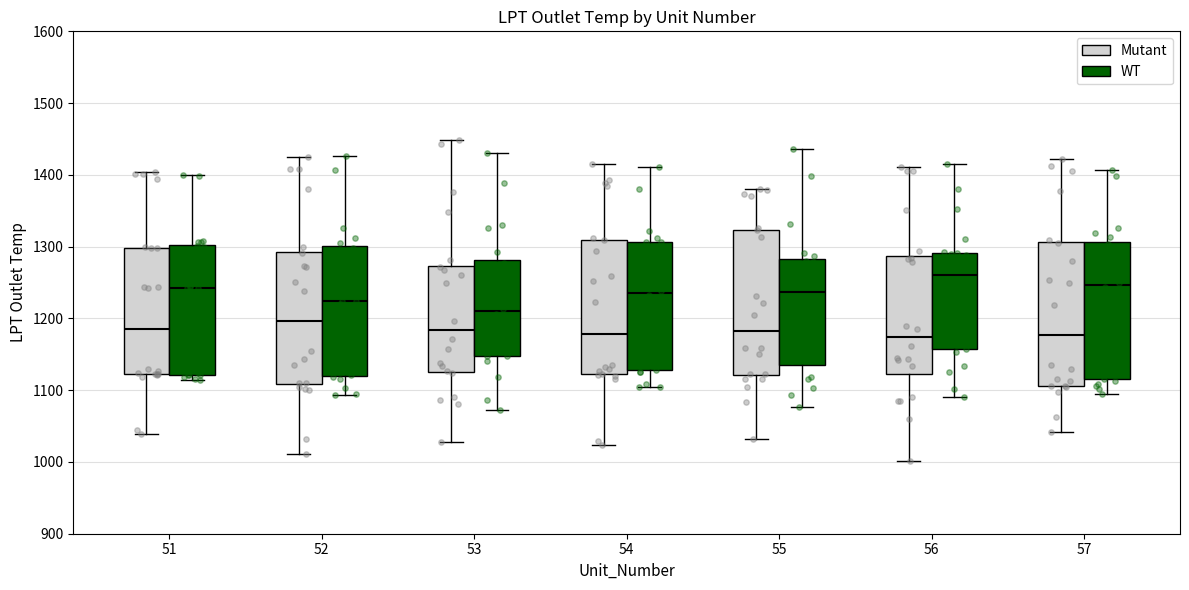

Reading left to right, transcribe this box plot: for each box, give where its median line is, the range the box spans, and where its two whiskers end, as read against the y-axis. The values are not printed on the chart, so give them approximately, as read against the axis.

51 (Mutant): median 1190, box 1120 to 1300, whiskers 1040 to 1400
51 (WT): median 1240, box 1120 to 1300, whiskers 1110 to 1400
52 (Mutant): median 1200, box 1110 to 1290, whiskers 1010 to 1420
52 (WT): median 1220, box 1120 to 1300, whiskers 1090 to 1430
53 (Mutant): median 1180, box 1130 to 1270, whiskers 1030 to 1450
53 (WT): median 1210, box 1150 to 1280, whiskers 1070 to 1430
54 (Mutant): median 1180, box 1120 to 1310, whiskers 1020 to 1410
54 (WT): median 1240, box 1130 to 1310, whiskers 1100 to 1410
55 (Mutant): median 1180, box 1120 to 1320, whiskers 1030 to 1380
55 (WT): median 1240, box 1130 to 1280, whiskers 1080 to 1440
56 (Mutant): median 1170, box 1120 to 1290, whiskers 1000 to 1410
56 (WT): median 1260, box 1160 to 1290, whiskers 1090 to 1420
57 (Mutant): median 1180, box 1110 to 1310, whiskers 1040 to 1420
57 (WT): median 1250, box 1110 to 1310, whiskers 1100 to 1410